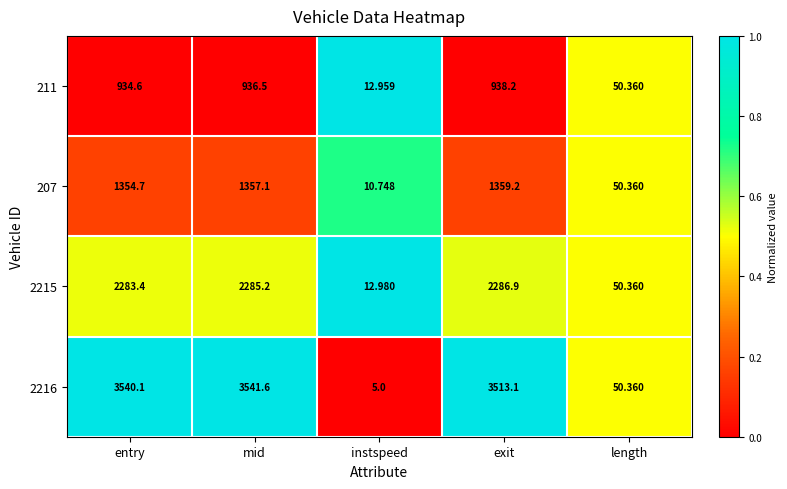

Count the number of data series in this chart.

4